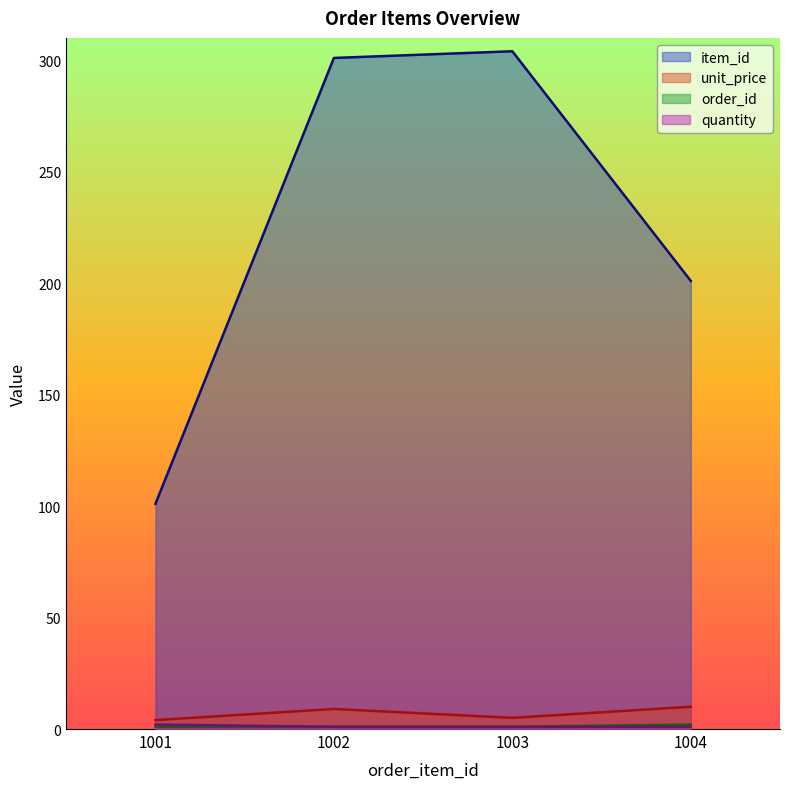

True or false: item_id and order_id cross at least once.

False